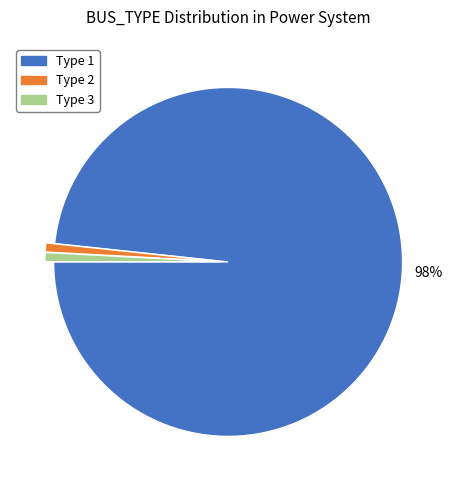

Which slice is the largest?

Type 1